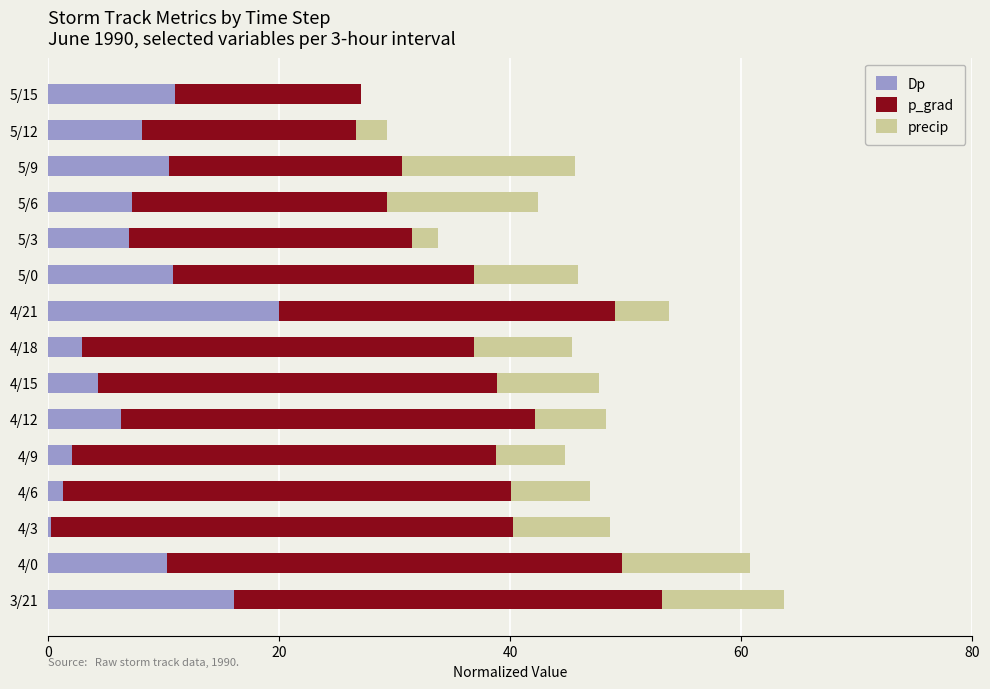

The value of Dp at 5/9 is 10.4. True or false?

True